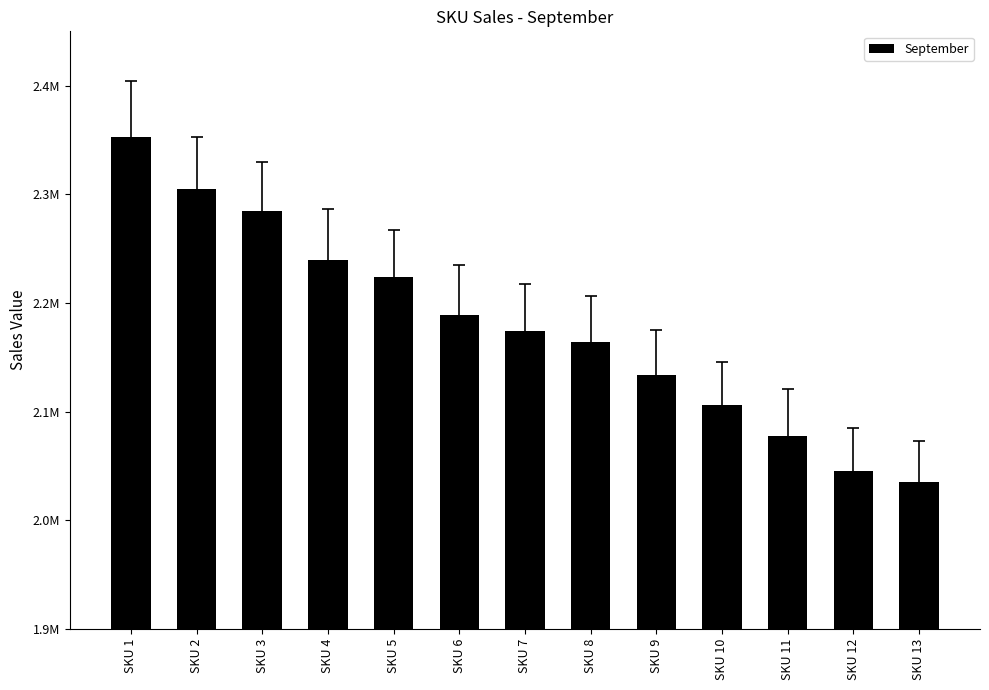

True or false: the data shows 2105968.1 at SKU 10.

True